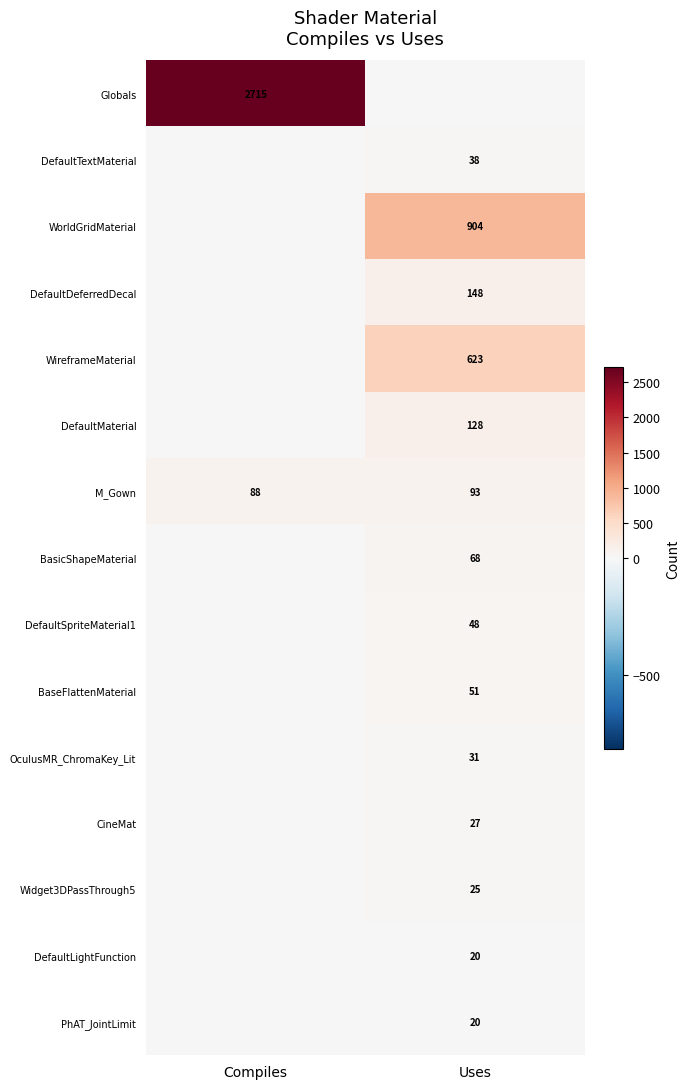

Is it true that WireframeMaterial equals 623 at Uses?

True